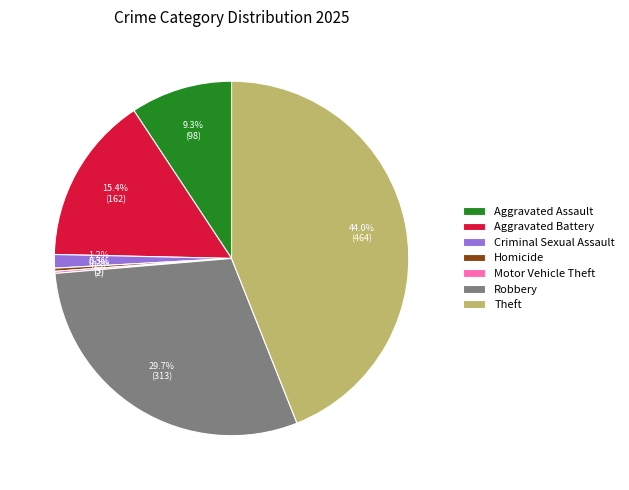

What is the ratio of the value at Theft to the value at Aggravated Assault?

4.7